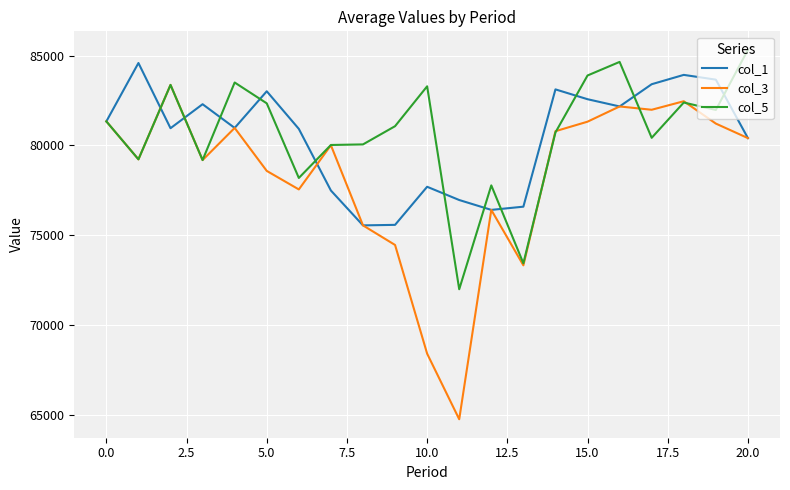

Which series has the largest range (max minus min)?

col_3